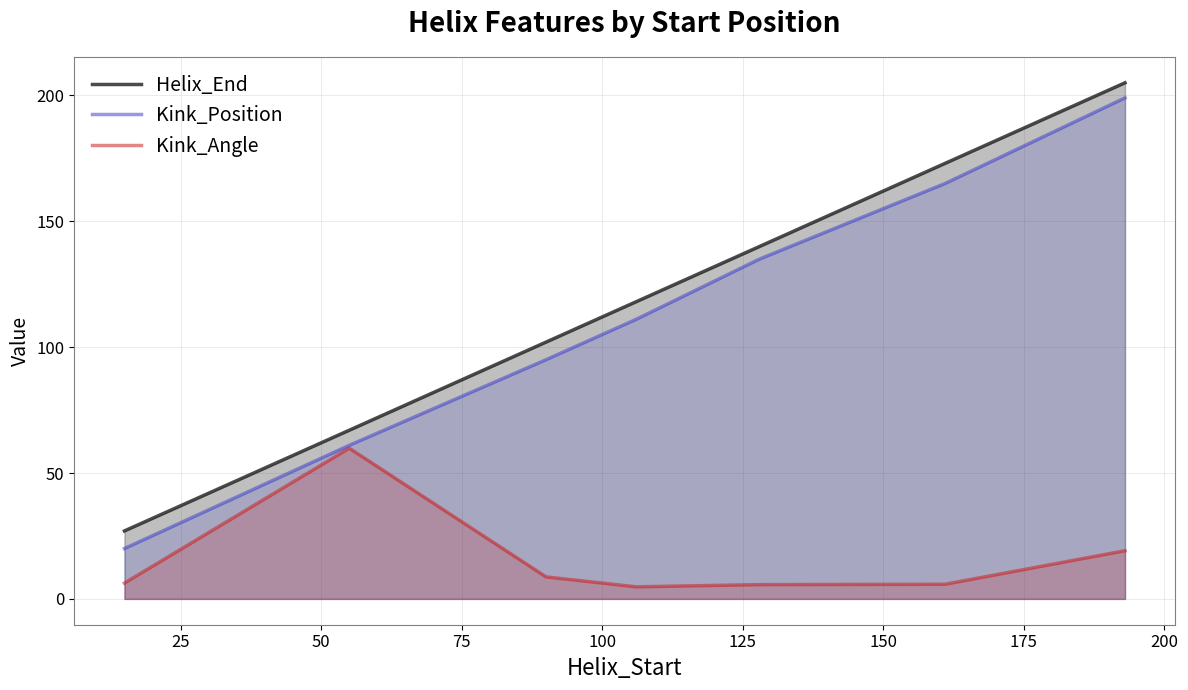

True or false: Kink_Position and Helix_End cross at least once.

False